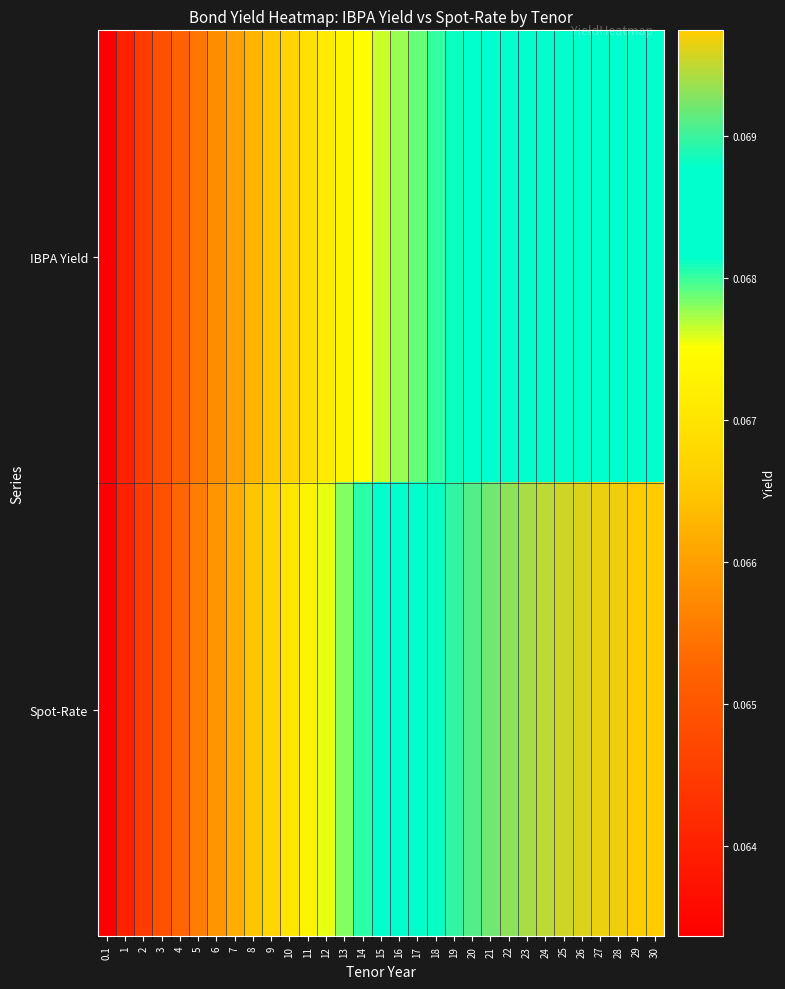

Reading right to left, transcribe all the data shown in this chart.

IBPA Yield: 30=0.1	29=0.1	28=0.1	27=0.1	26=0.1	25=0.1	24=0.1	23=0.1	22=0.1	21=0.1	20=0.1	19=0.1	18=0.1	17=0.1	16=0.1	15=0.1	14=0.1	13=0.1	12=0.1	11=0.1	10=0.1	9=0.1	8=0.1	7=0.1	6=0.1	5=0.1	4=0.1	3=0.1	2=0.1	1=0.1	0.1=0.1
Spot-Rate: 30=0.1	29=0.1	28=0.1	27=0.1	26=0.1	25=0.1	24=0.1	23=0.1	22=0.1	21=0.1	20=0.1	19=0.1	18=0.1	17=0.1	16=0.1	15=0.1	14=0.1	13=0.1	12=0.1	11=0.1	10=0.1	9=0.1	8=0.1	7=0.1	6=0.1	5=0.1	4=0.1	3=0.1	2=0.1	1=0.1	0.1=0.1